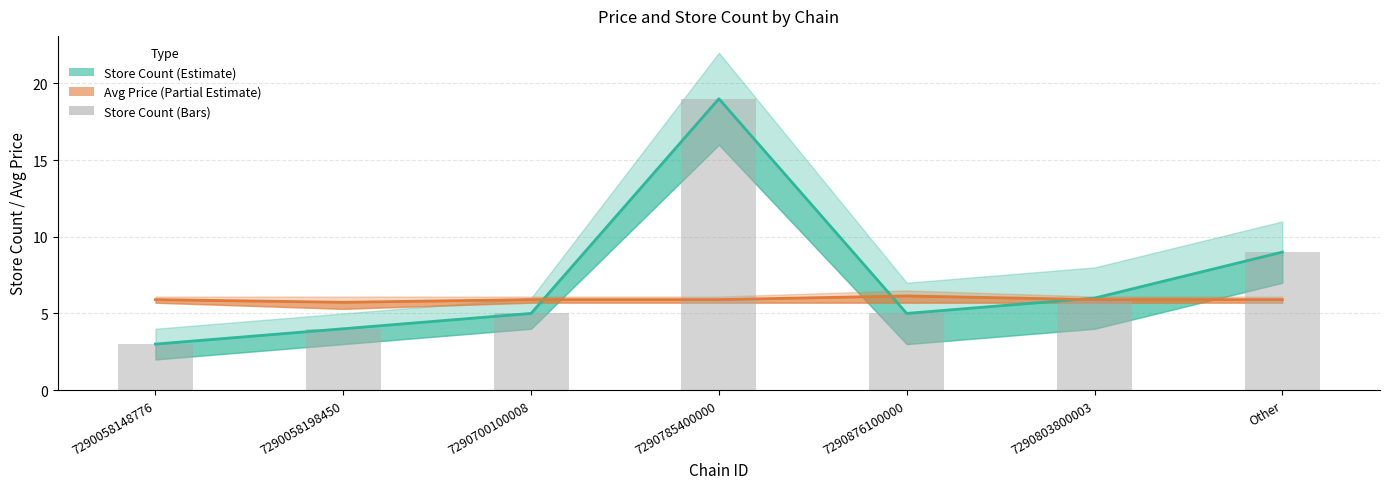

List the labels in order of value, smallest first.

7290058148776, 7290058198450, 7290700100008, 7290876100000, 7290803800003, Other, 7290785400000